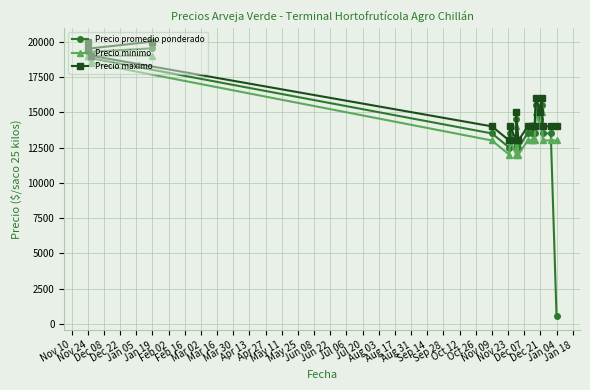

What is the spread (max minus min) of values at Nov 24?

500